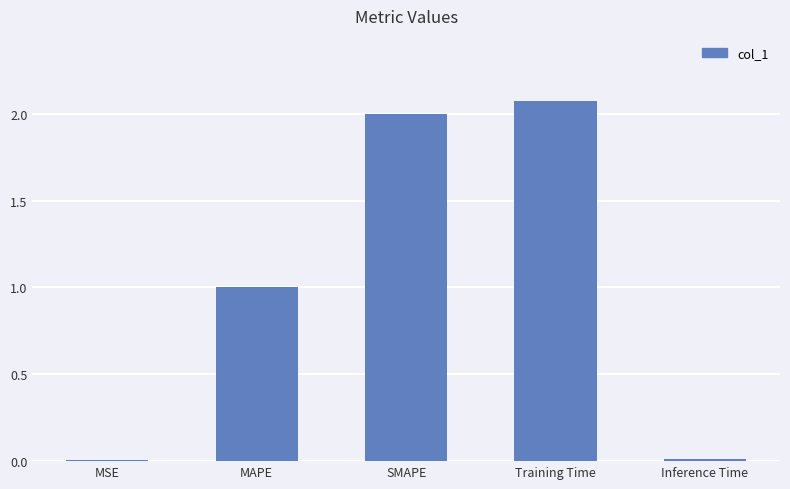

Read the value at MAPE.

1.0